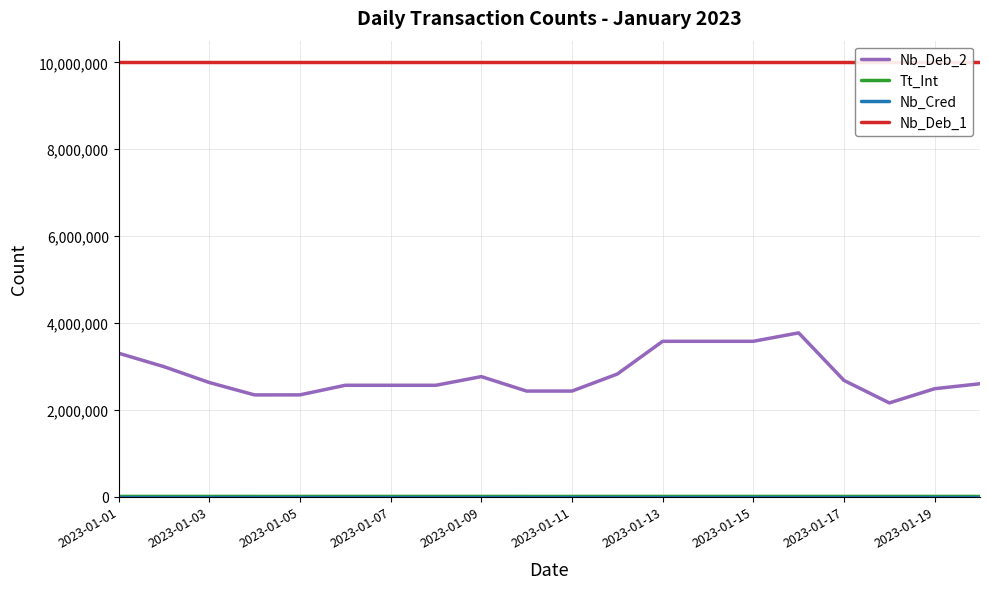

The Nb_Cred series shows 0 at 11. True or false?

True